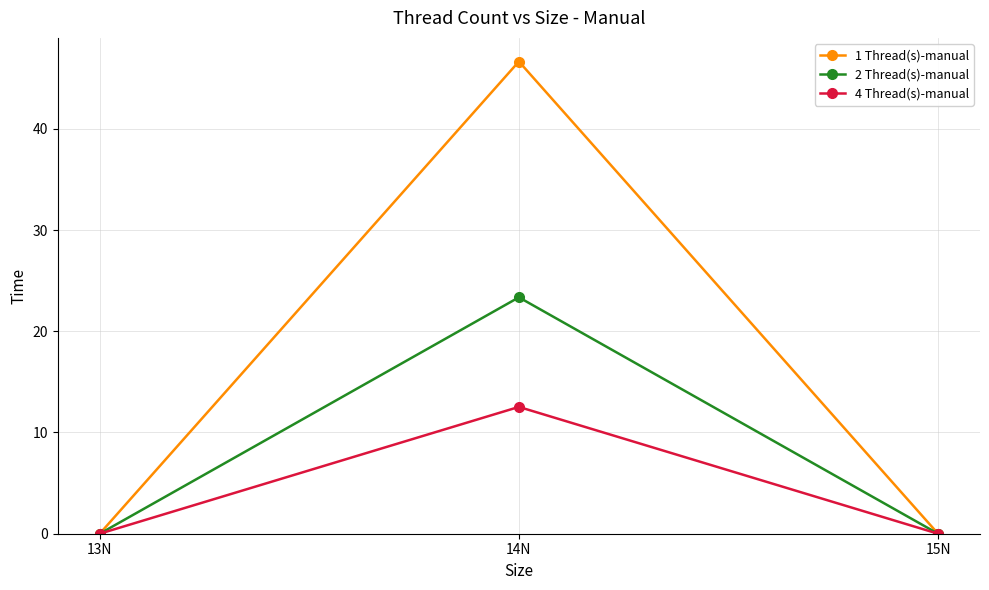

Which category has the highest value in the 4 Thread(s)-manual series?

14N